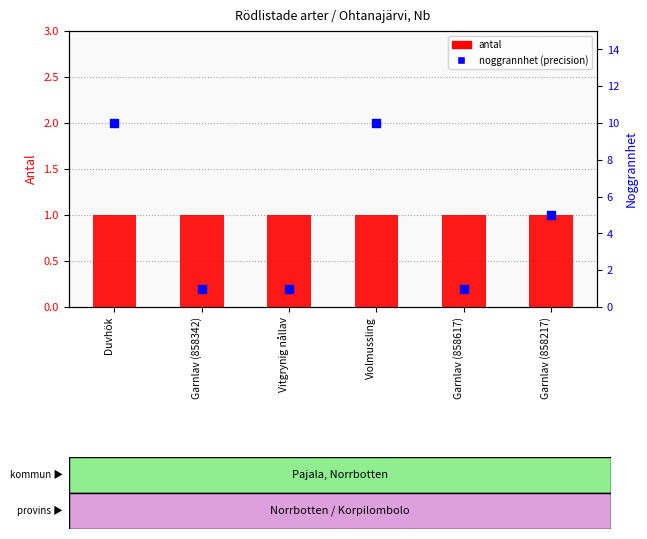

At how many categories does at least one series exceed 8?

2